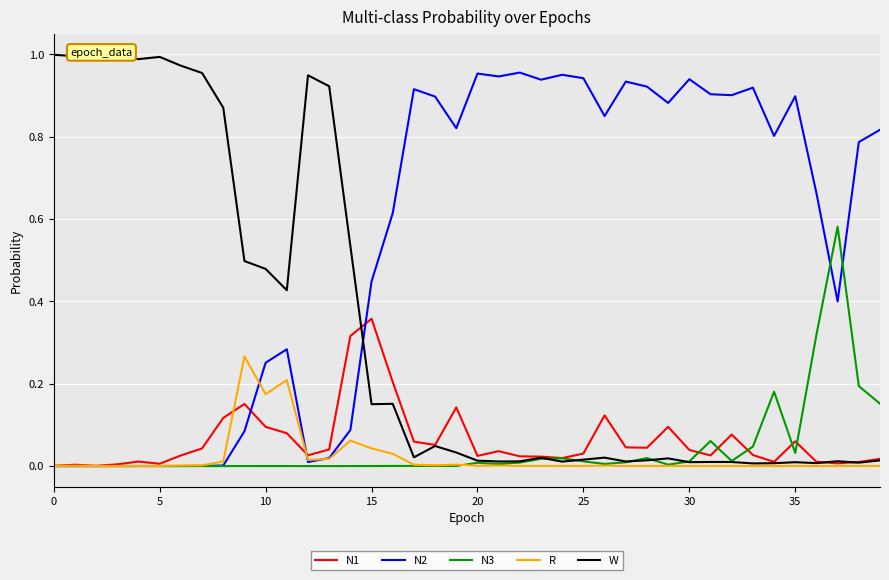

Count the number of data series in this chart.

5